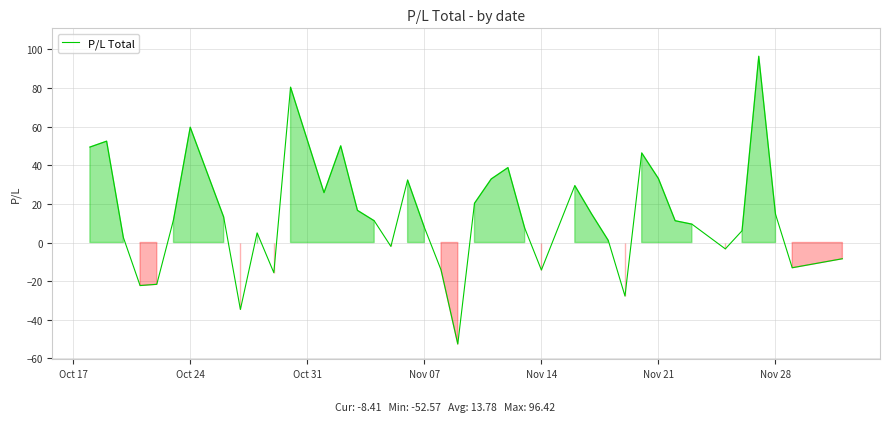

How many negative values are there?

12